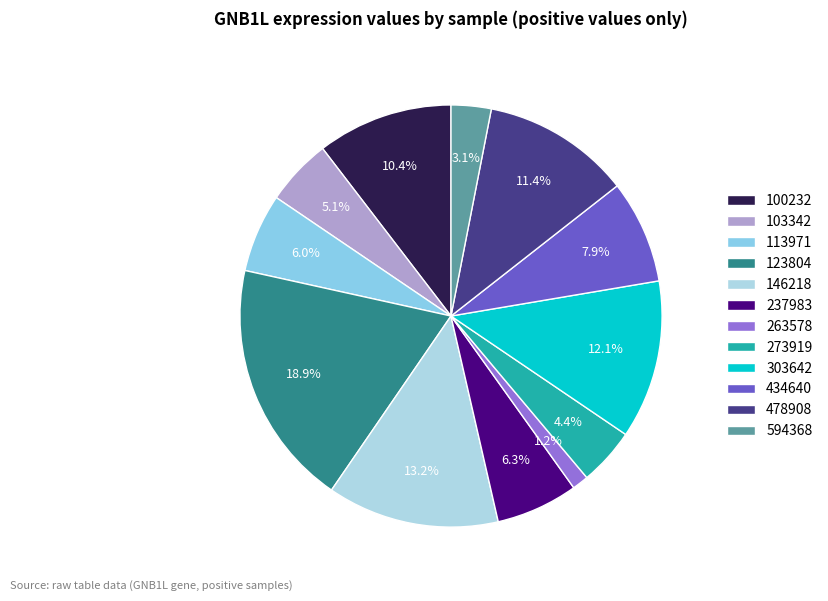

Does any single category account for the majority?

No